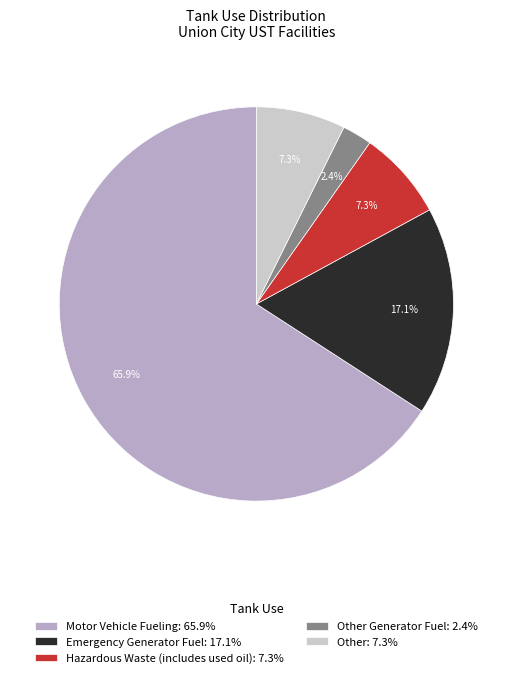

How many slices are in this pie chart?

5